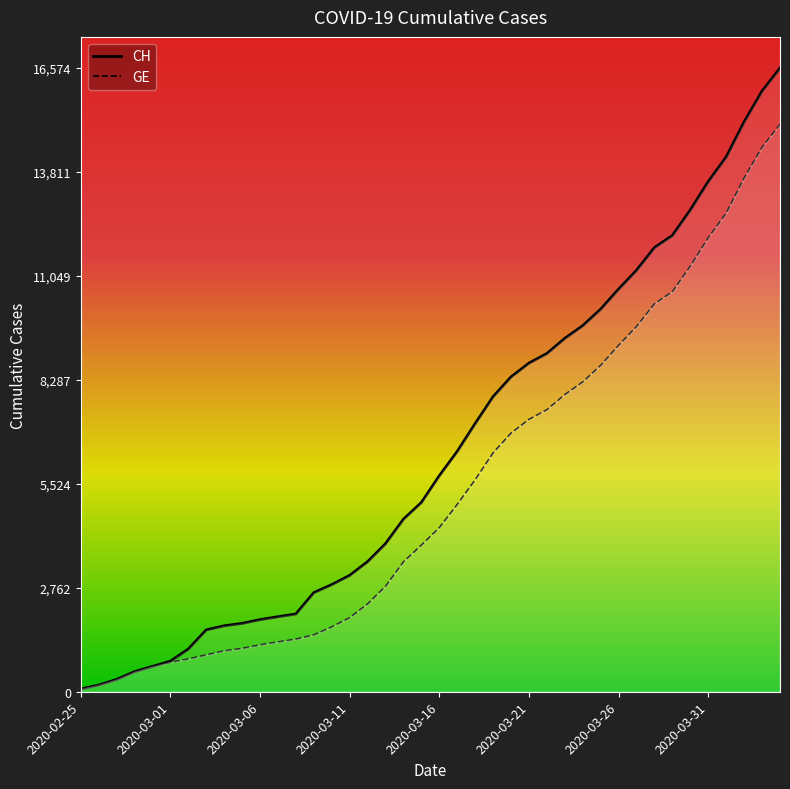

The value of GE at 2020-03-22 is 7493. True or false?

True